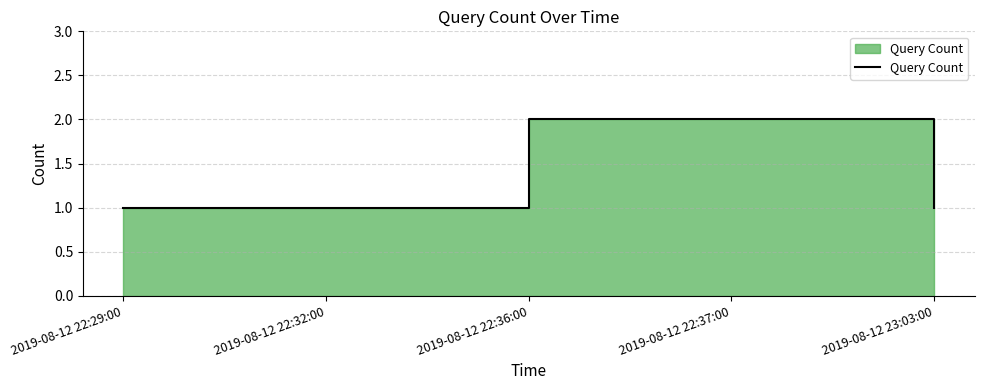

Rank the categories by value from highest to lowest.

2019-08-12 22:36:00, 2019-08-12 22:37:00, 2019-08-12 22:29:00, 2019-08-12 22:32:00, 2019-08-12 23:03:00